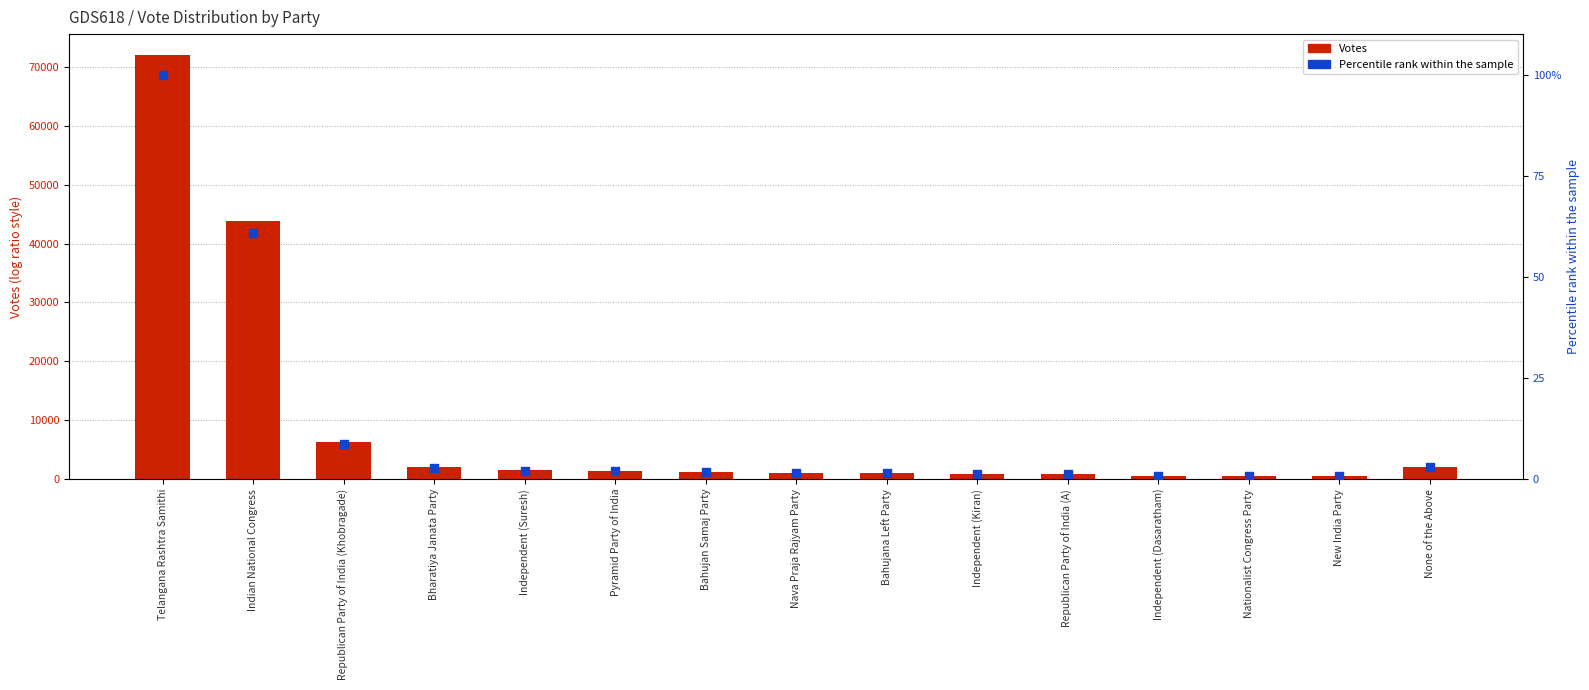

Which series contains the lowest Y value?

Percentile rank within sample